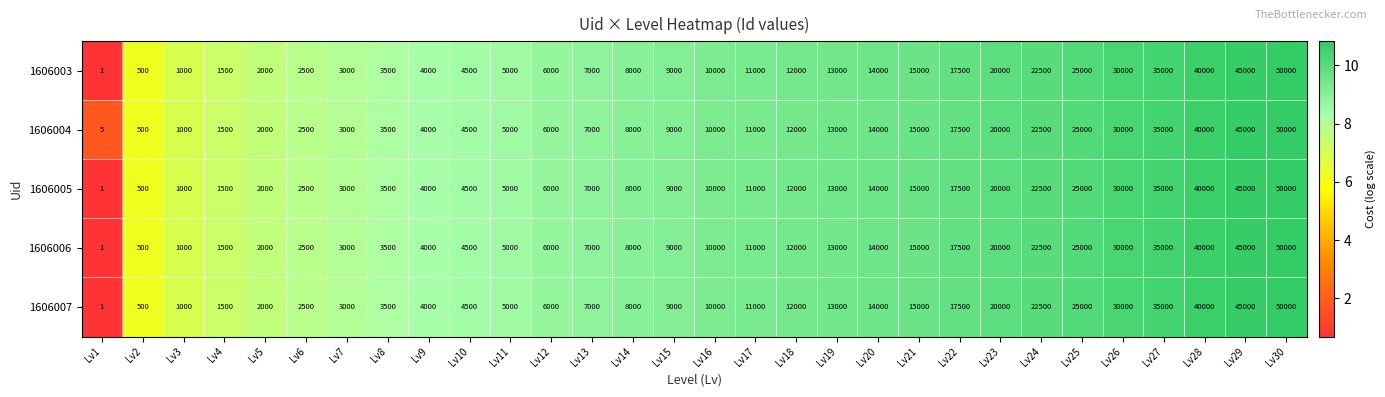

Count the number of categories in the chart.

30